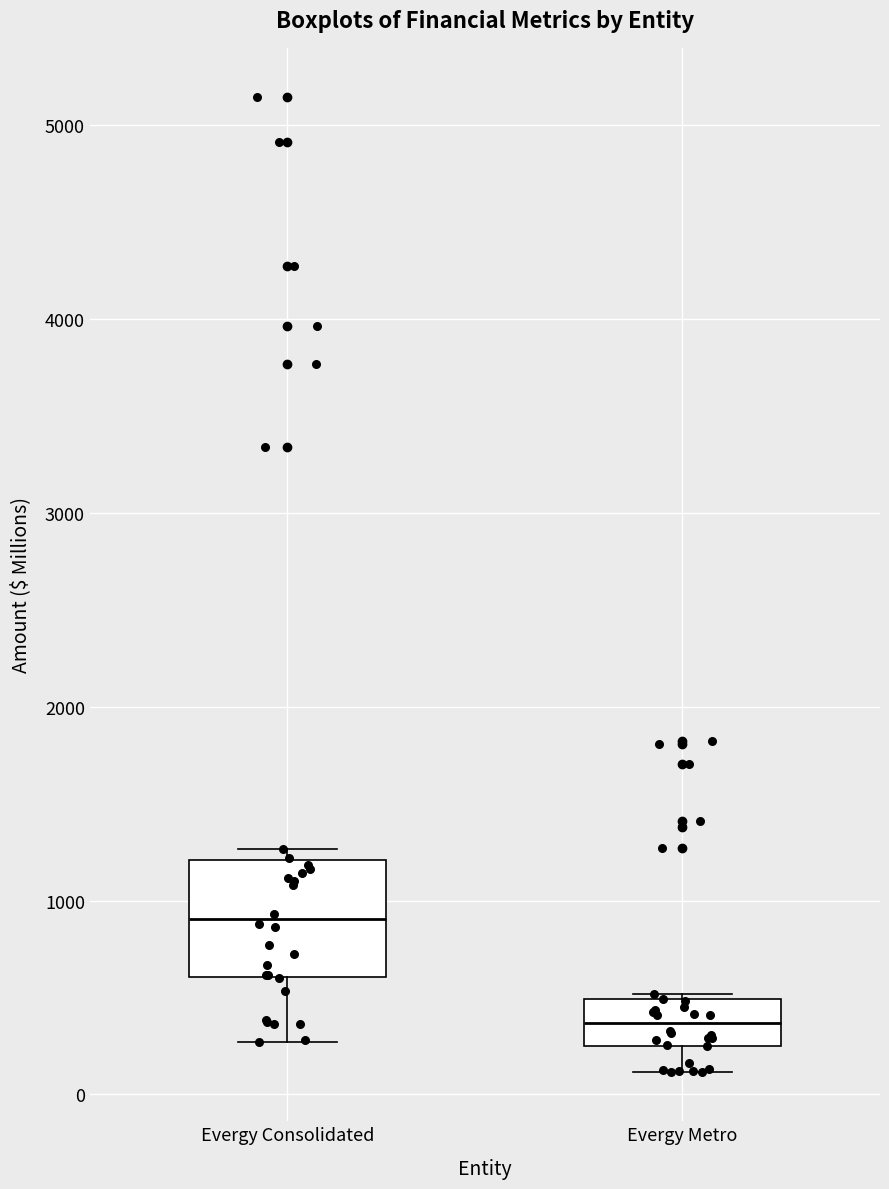

Reading left to right, read every box against the y-axis: the position of its median line, the range the box covers, and the ends of its whiskers. The values are not printed on the chart, so give them approximately, as read against the axis.

Evergy Consolidated: median 900, box 600 to 1200, whiskers 300 to 1300
Evergy Metro: median 400, box 300 to 500, whiskers 100 to 500